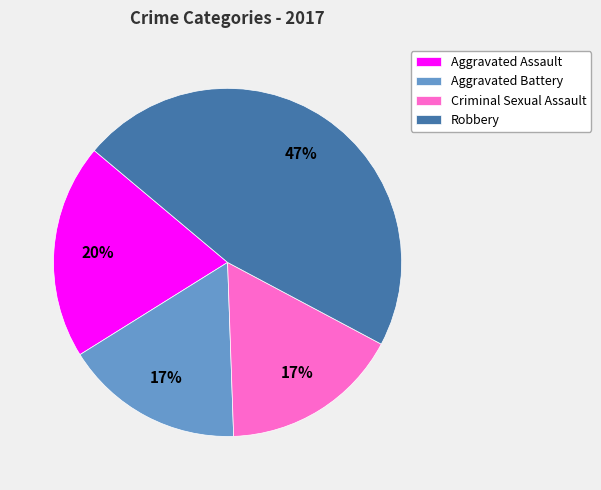

Combined, do Robbery and Aggravated Battery account for over 50%?

Yes